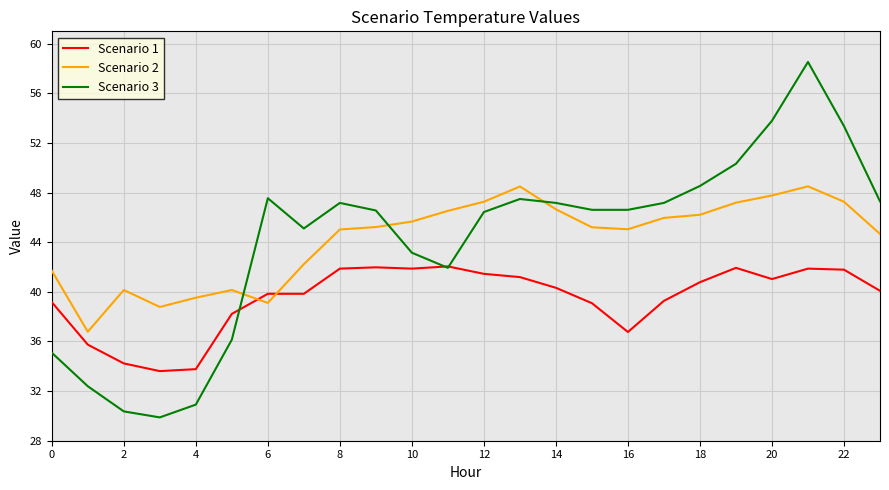

True or false: Scenario 3 and Scenario 2 intersect in this chart.

True